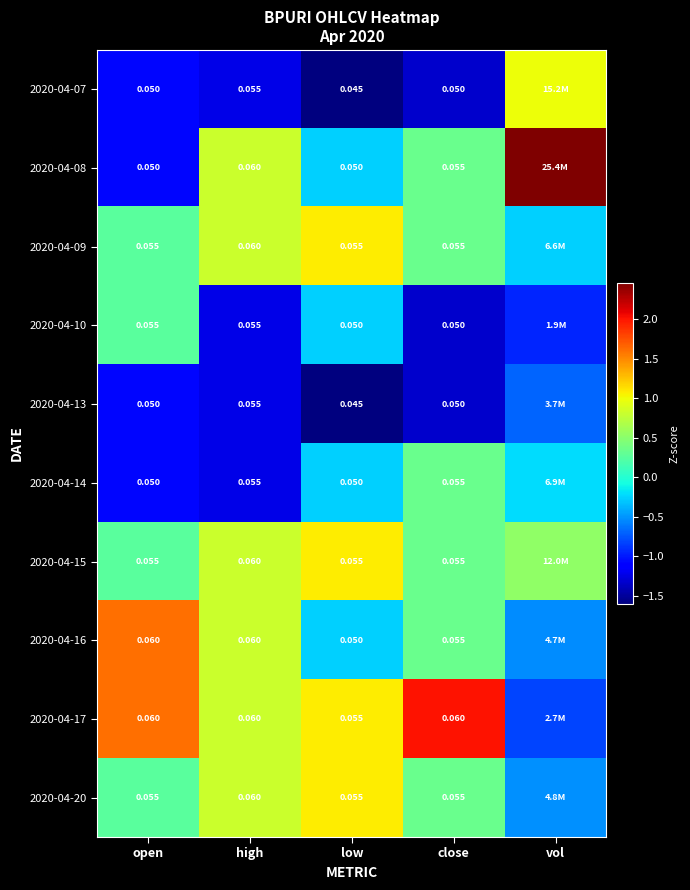

Is the value of 2020-04-07 at close greater than the value of 2020-04-20 at low?

No